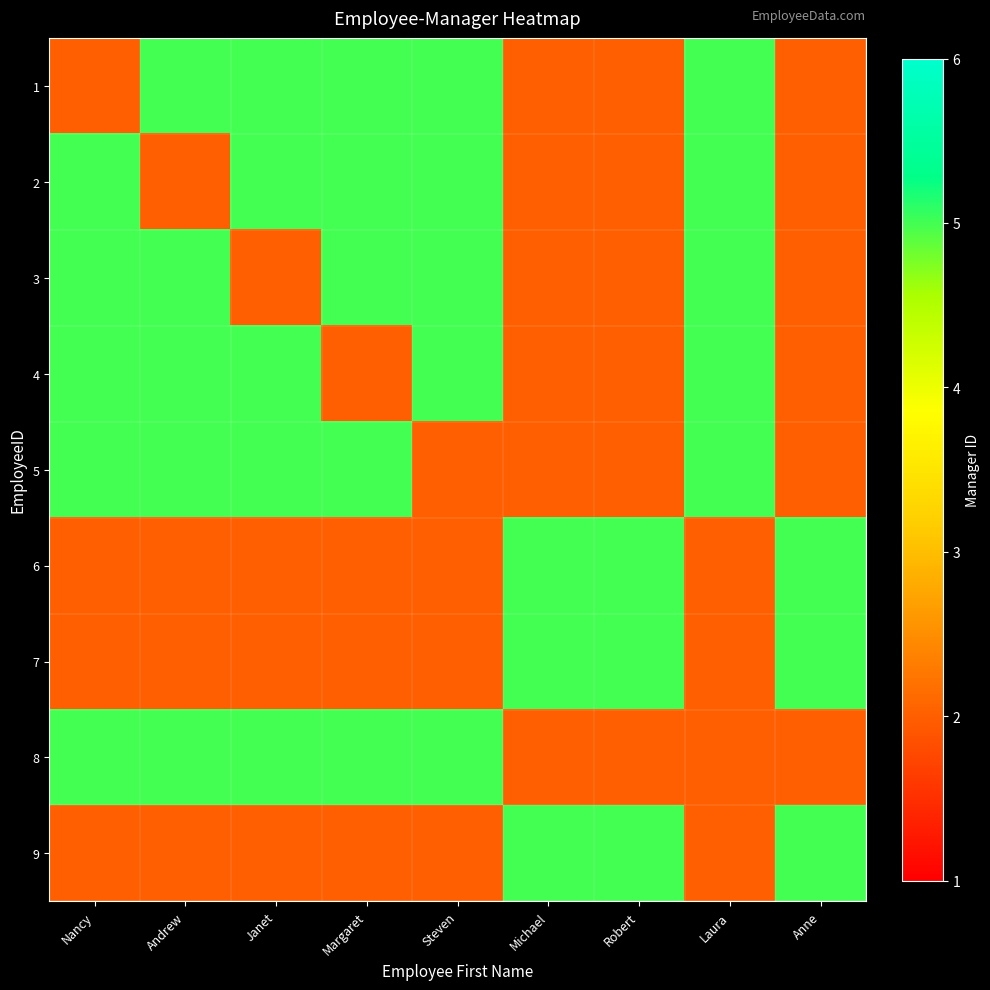

Reading right to left, what are all the values shown in this chart?

1: Anne=2	Laura=5	Robert=2	Michael=2	Steven=5	Margaret=5	Janet=5	Andrew=5	Nancy=2
2: Anne=2	Laura=5	Robert=2	Michael=2	Steven=5	Margaret=5	Janet=5	Andrew=2	Nancy=5
3: Anne=2	Laura=5	Robert=2	Michael=2	Steven=5	Margaret=5	Janet=2	Andrew=5	Nancy=5
4: Anne=2	Laura=5	Robert=2	Michael=2	Steven=5	Margaret=2	Janet=5	Andrew=5	Nancy=5
5: Anne=2	Laura=5	Robert=2	Michael=2	Steven=2	Margaret=5	Janet=5	Andrew=5	Nancy=5
6: Anne=5	Laura=2	Robert=5	Michael=5	Steven=2	Margaret=2	Janet=2	Andrew=2	Nancy=2
7: Anne=5	Laura=2	Robert=5	Michael=5	Steven=2	Margaret=2	Janet=2	Andrew=2	Nancy=2
8: Anne=2	Laura=2	Robert=2	Michael=2	Steven=5	Margaret=5	Janet=5	Andrew=5	Nancy=5
9: Anne=5	Laura=2	Robert=5	Michael=5	Steven=2	Margaret=2	Janet=2	Andrew=2	Nancy=2